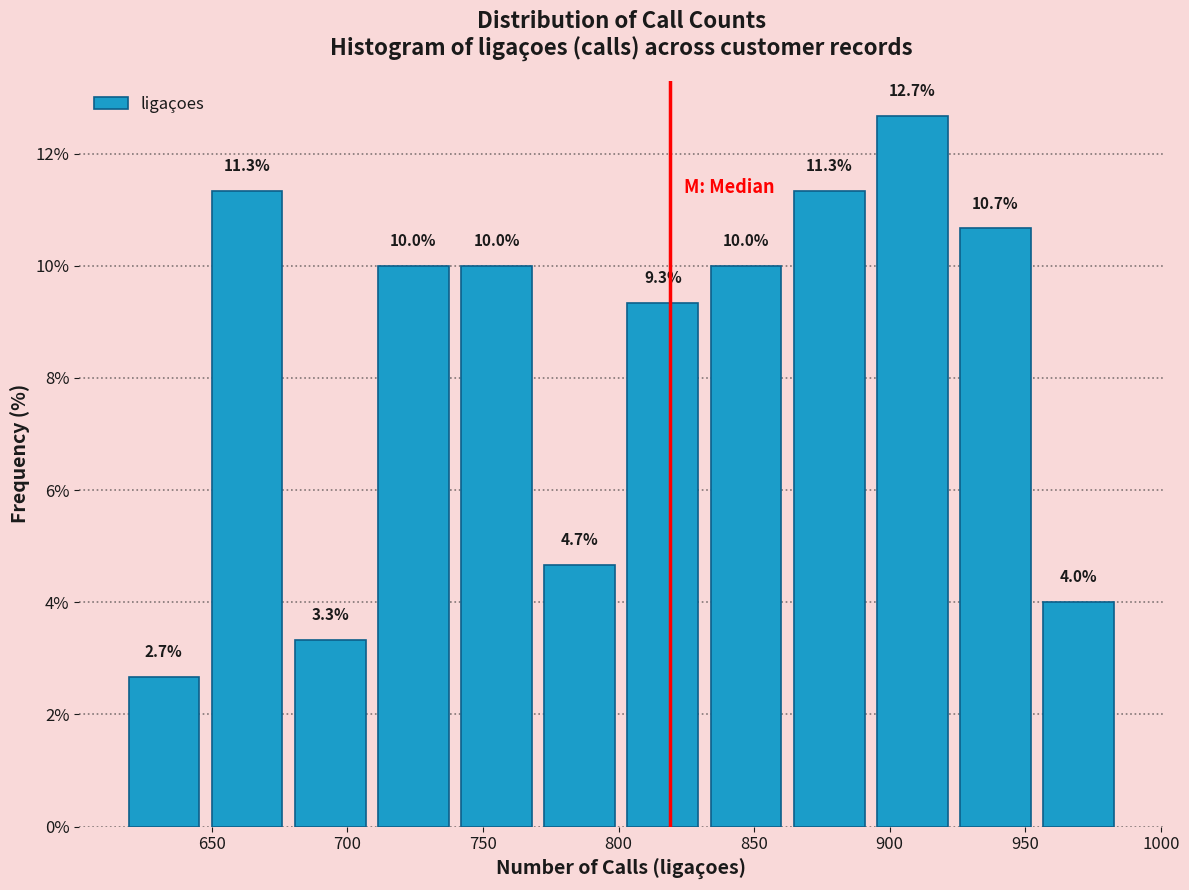

Reading left to right, list every bar in this chart as the range it spans on the x-axis followed by its height. The bar edges are not printed on the chart, so give them approximately, as read against the axis.

615 to 650: 2.7
650 to 680: 11.3
680 to 710: 3.3
710 to 740: 10.0
740 to 770: 10.0
770 to 800: 4.7
800 to 830: 9.3
830 to 860: 10.0
860 to 895: 11.3
895 to 925: 12.7
925 to 955: 10.7
955 to 985: 4.0